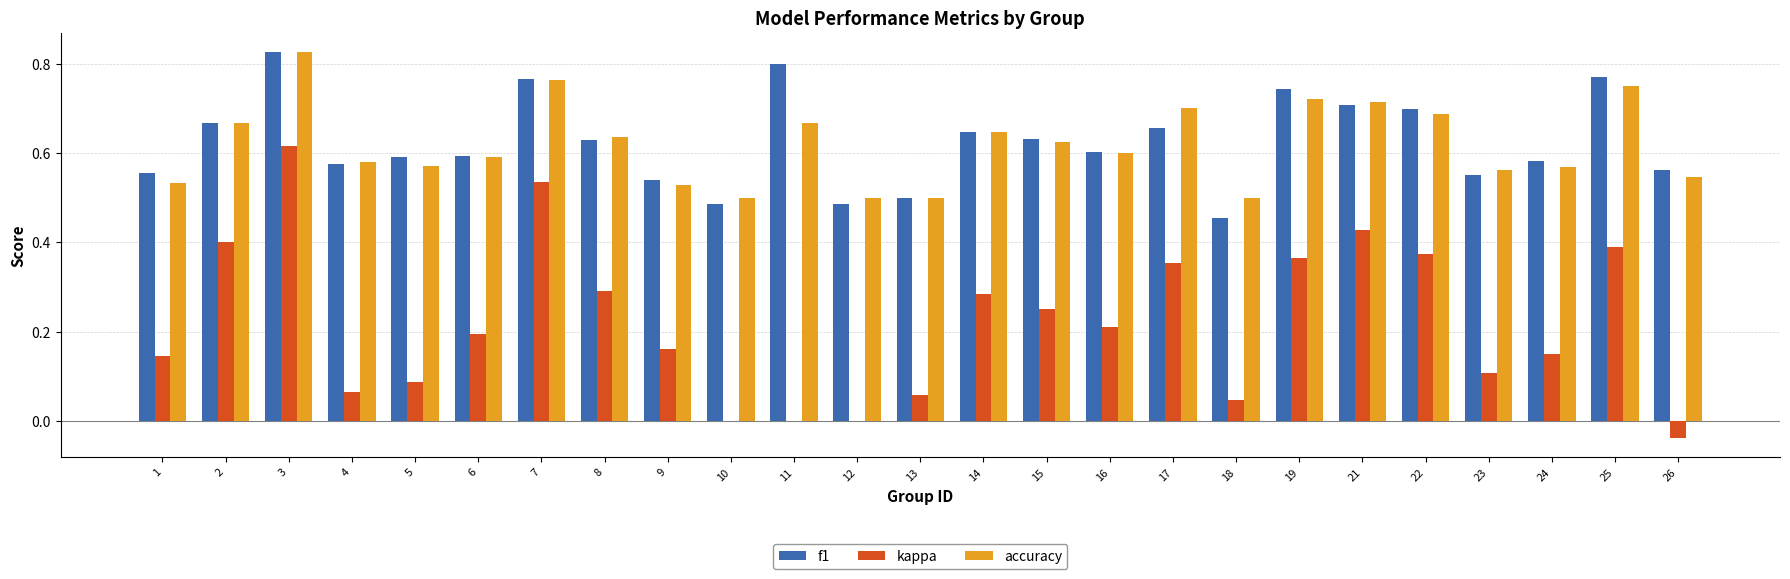

What is the sum of all kappa values?

5.5